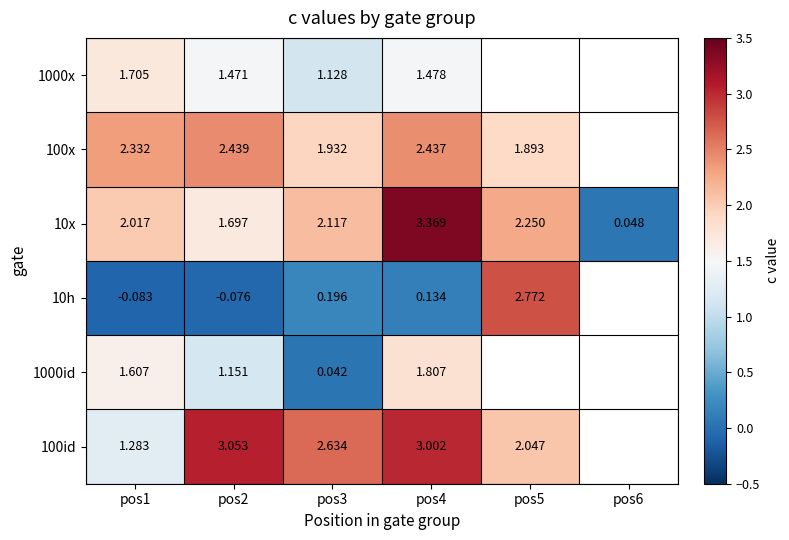

At which label does 10x first exceed 2?

pos1